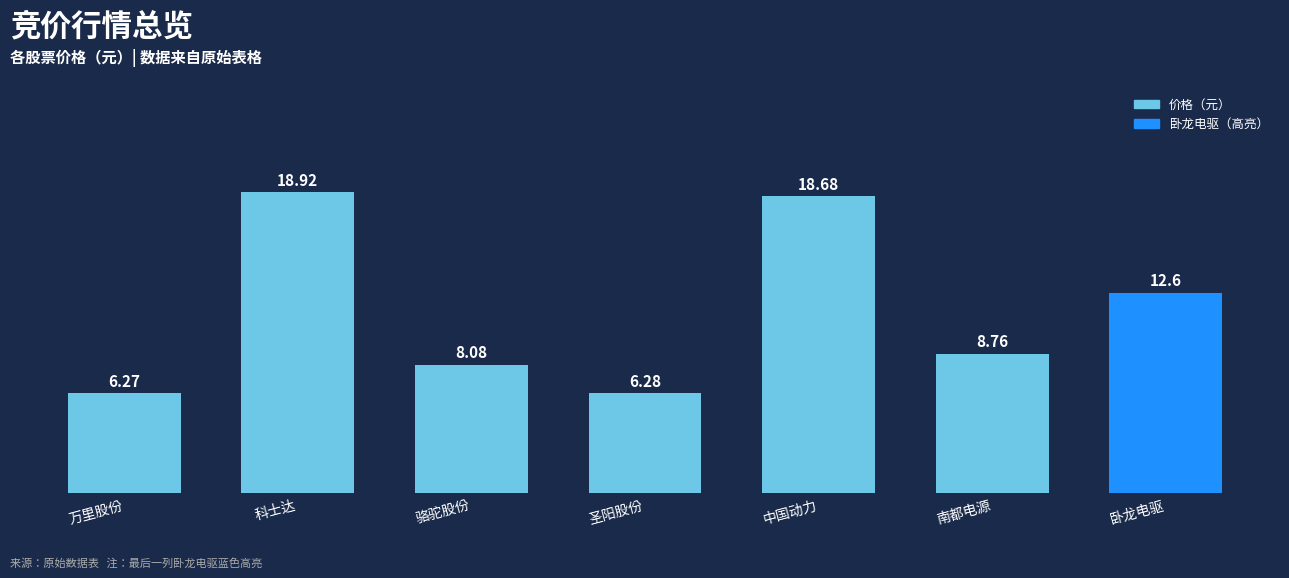

Reading right to left, list all the values displayed in this chart.

12.6	8.8	18.7	6.3	8.1	18.9	6.3